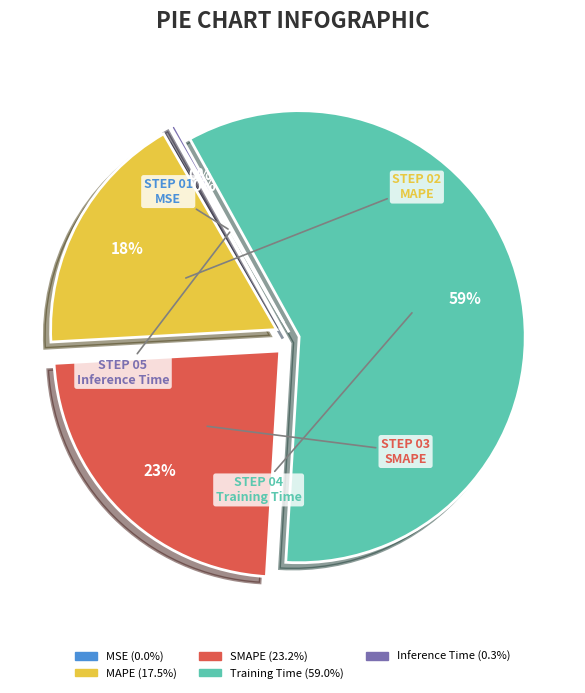

How many slices are in this pie chart?

5